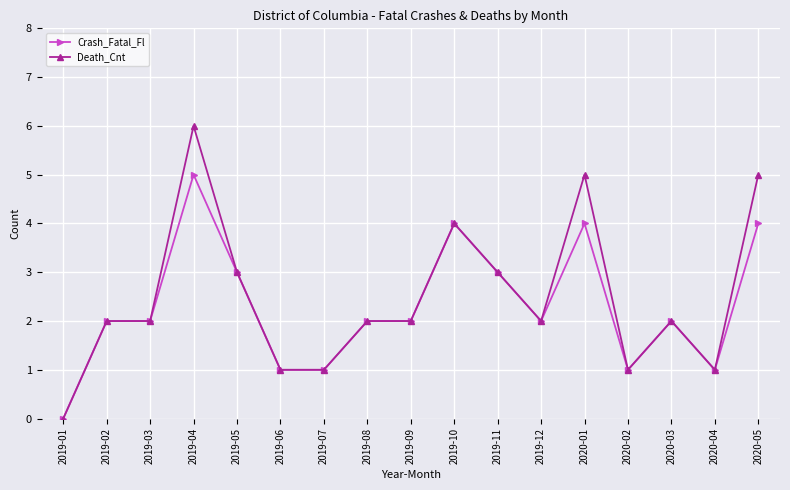

At which category is the sum across all series the highest?

2019-04